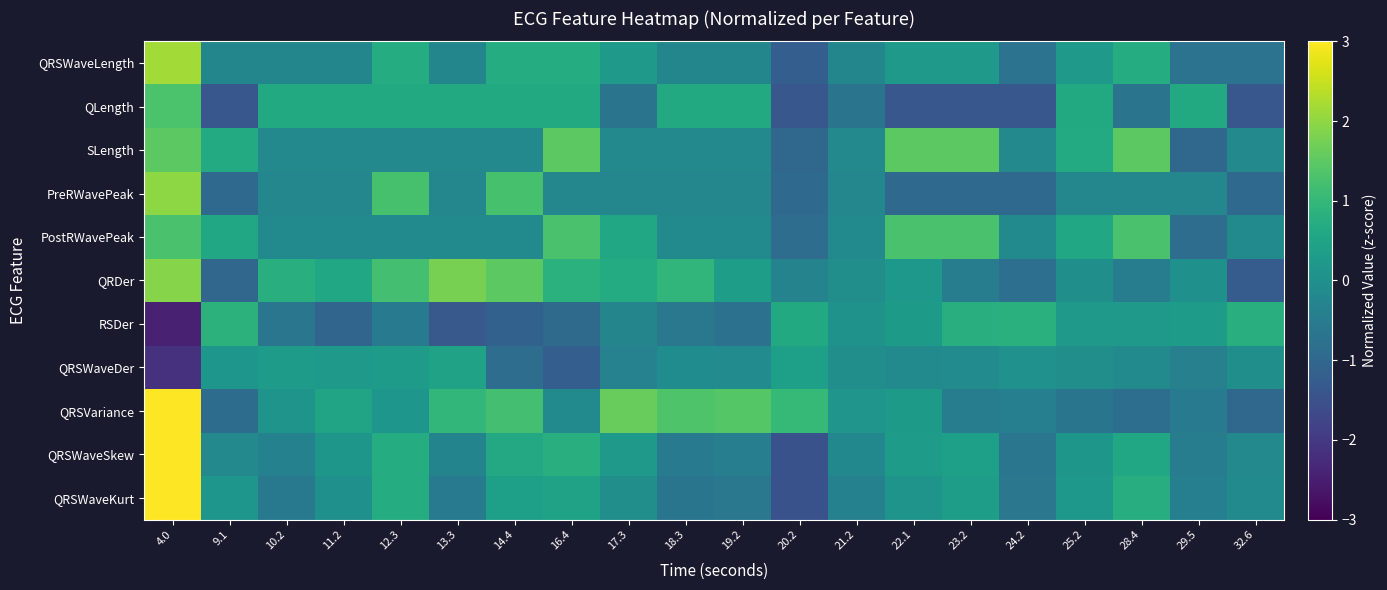

How many categories are shown in the chart?

20